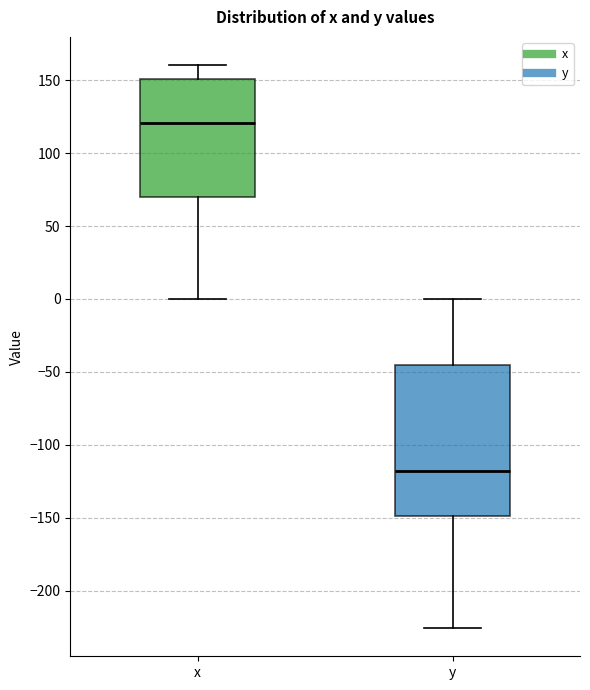

Which box has the highest median line?

x